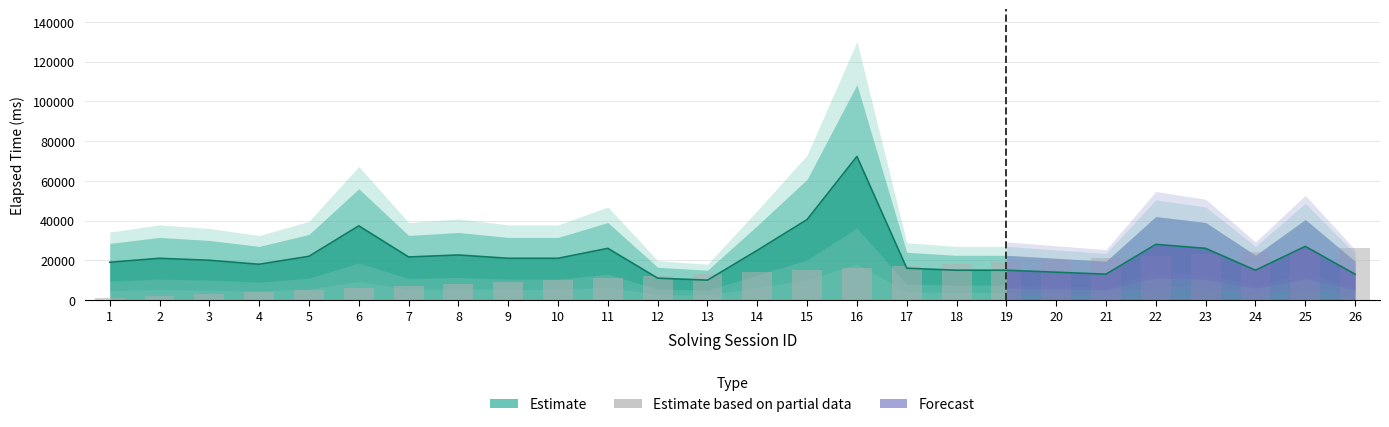

The value at 25 is 44042. True or false?

False